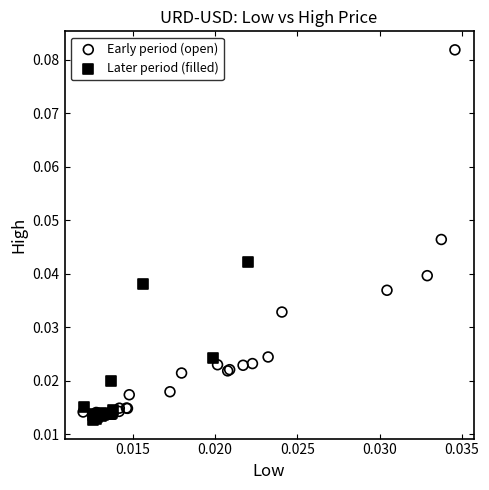

Which series reaches the maximum Y coordinate?

Early period (open)